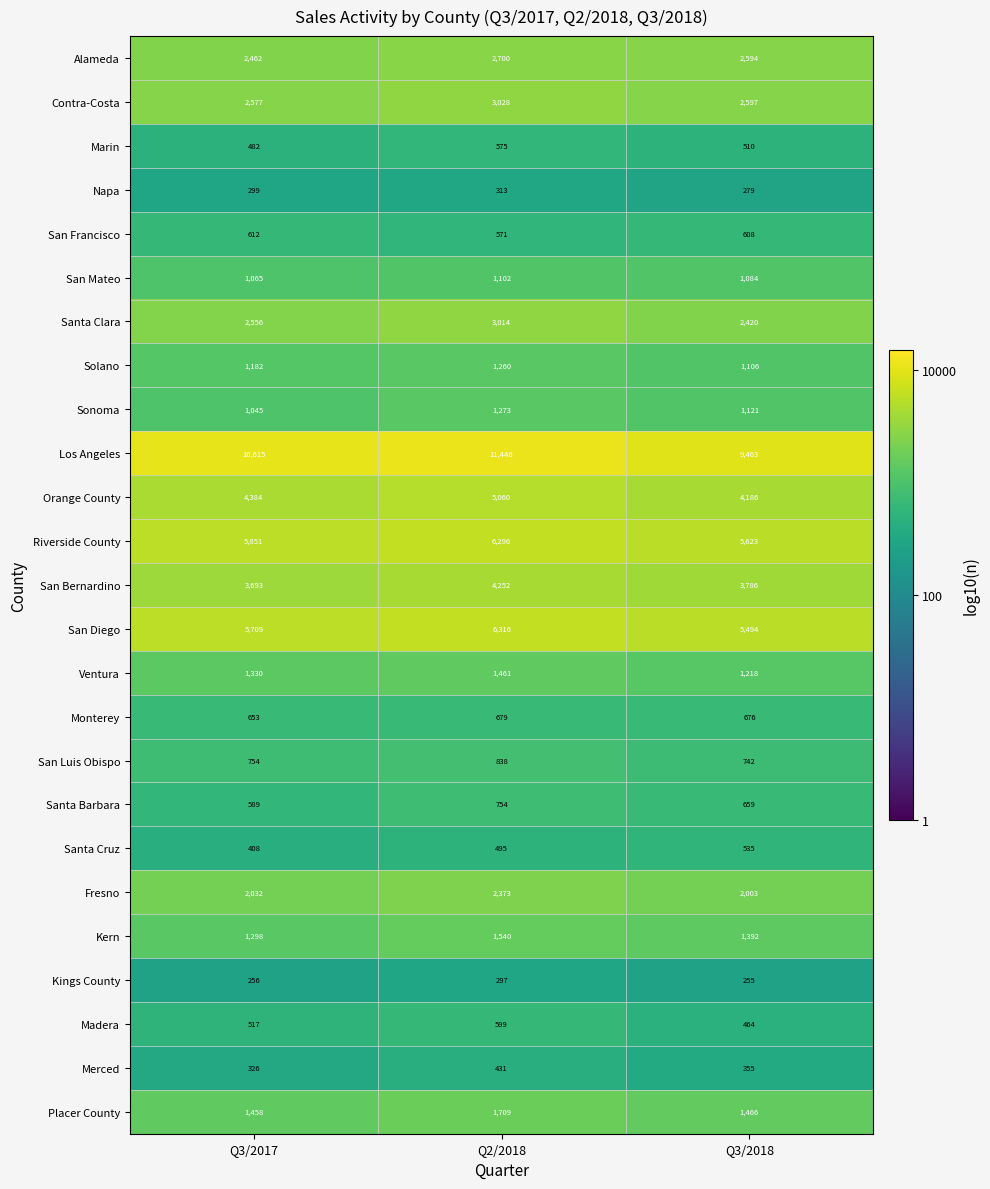

At which category is the sum across all series the highest?

Q2/2018